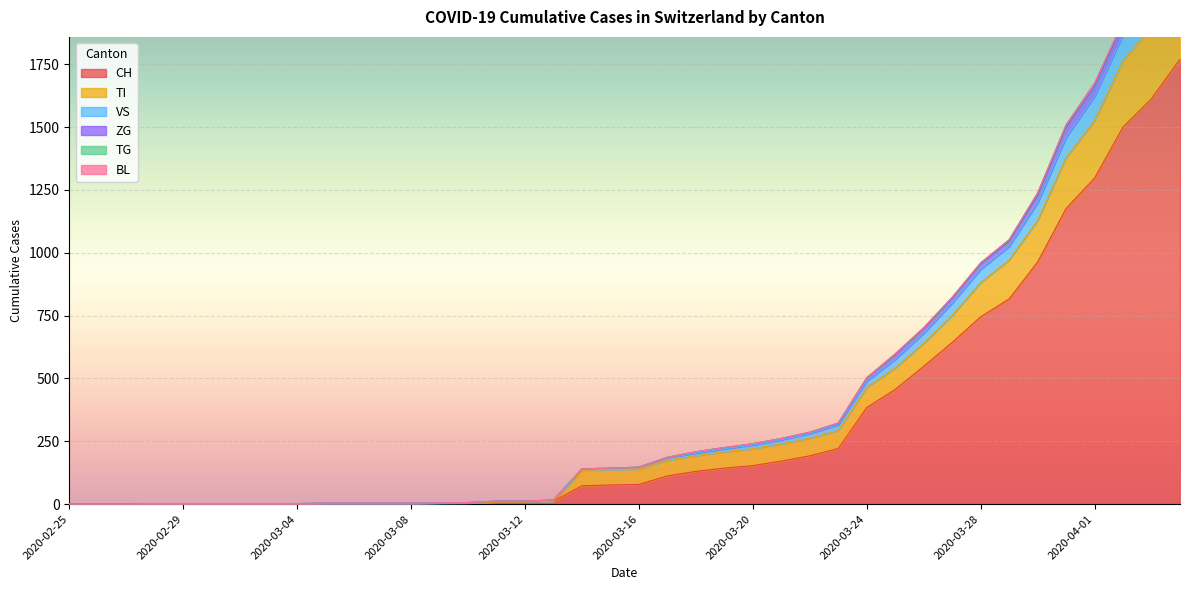

Where does the ZG series first go above 147?

2020-03-17